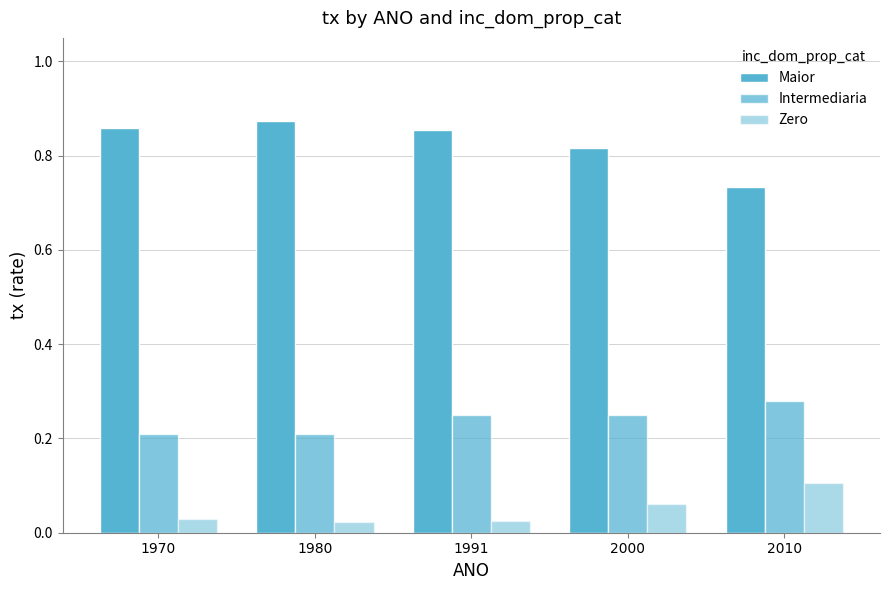

Reading left to right, transcribe all the data shown in this chart.

Maior: 1970=0.9	1980=0.9	1991=0.9	2000=0.8	2010=0.7
Intermediaria: 1970=0.2	1980=0.2	1991=0.2	2000=0.2	2010=0.3
Zero: 1970=0.0	1980=0.0	1991=0.0	2000=0.1	2010=0.1